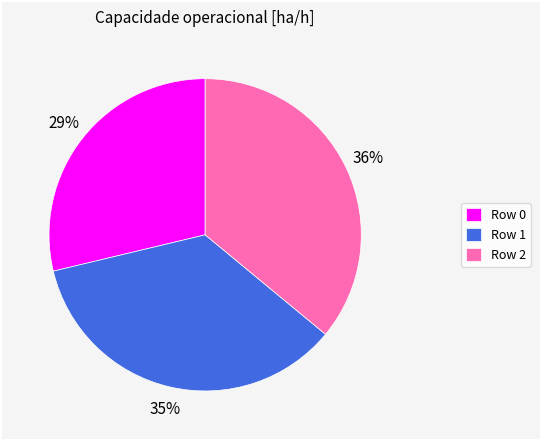

True or false: Row 2 accounts for 42% of the total.

False